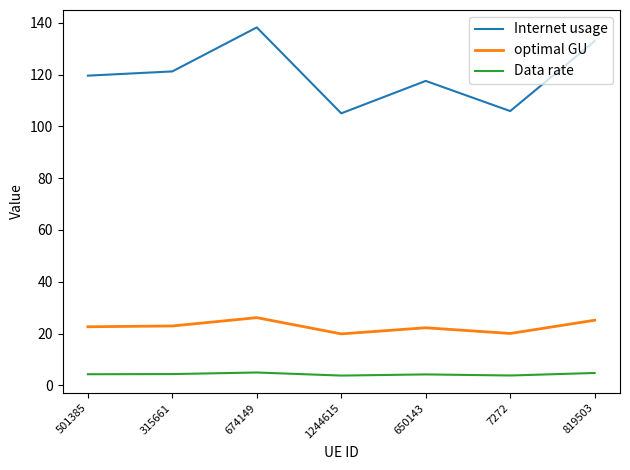

What position from the left is 819503?

7